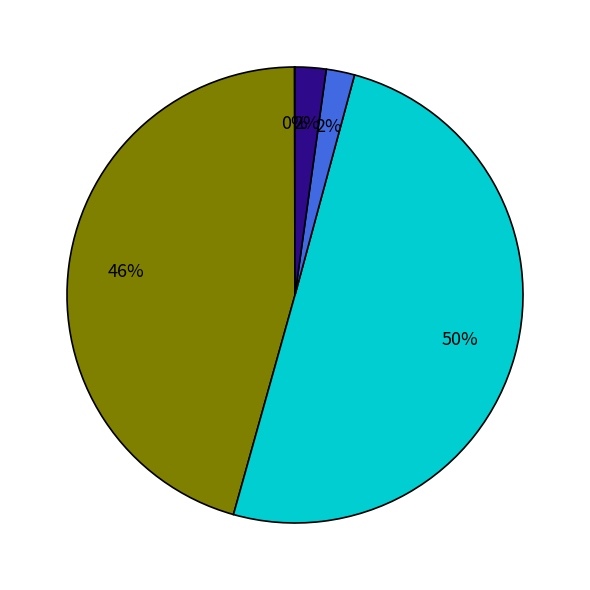

To the nearest percent, what is the average slice percentage?

20%